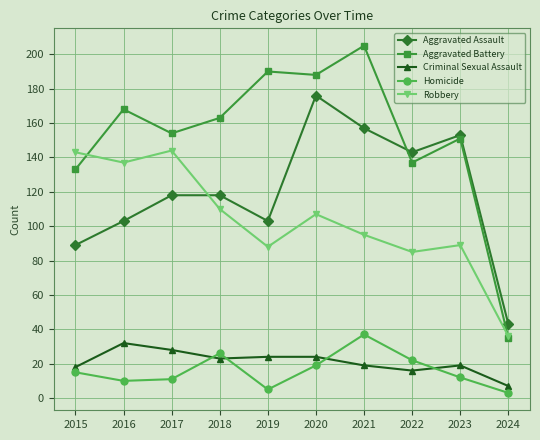

Which category has the highest value in the Aggravated Assault series?

2020